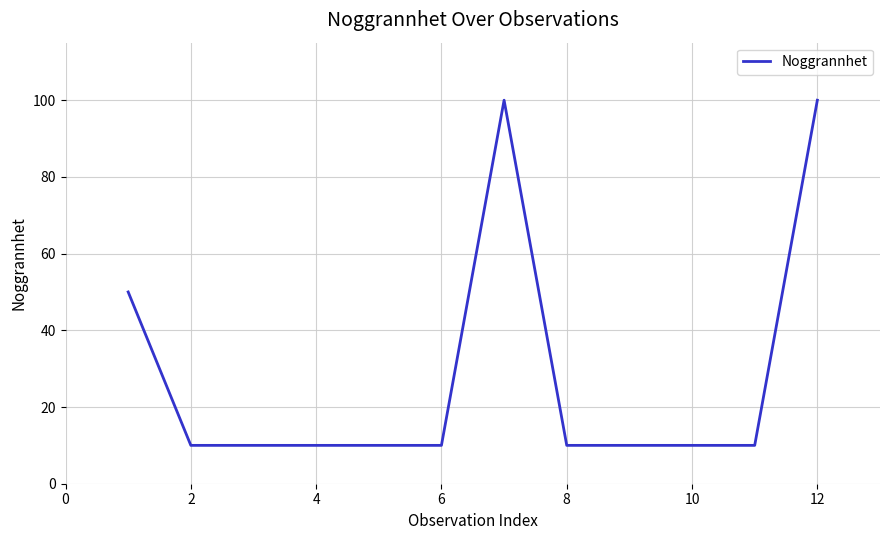

What is the smallest value displayed?

10